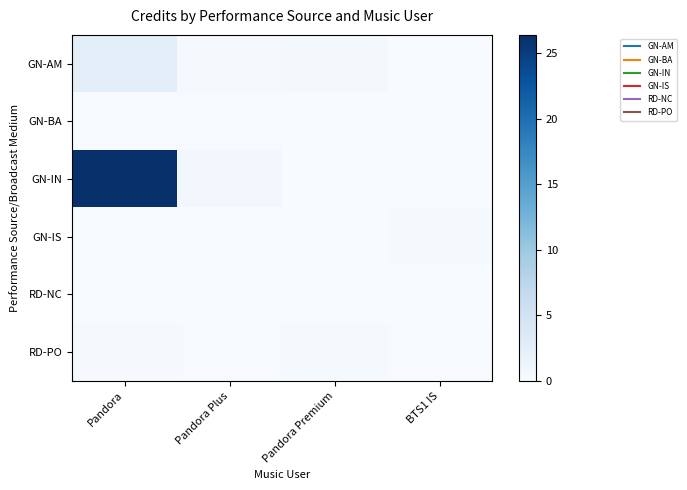

What is the greatest value displayed?

26.4